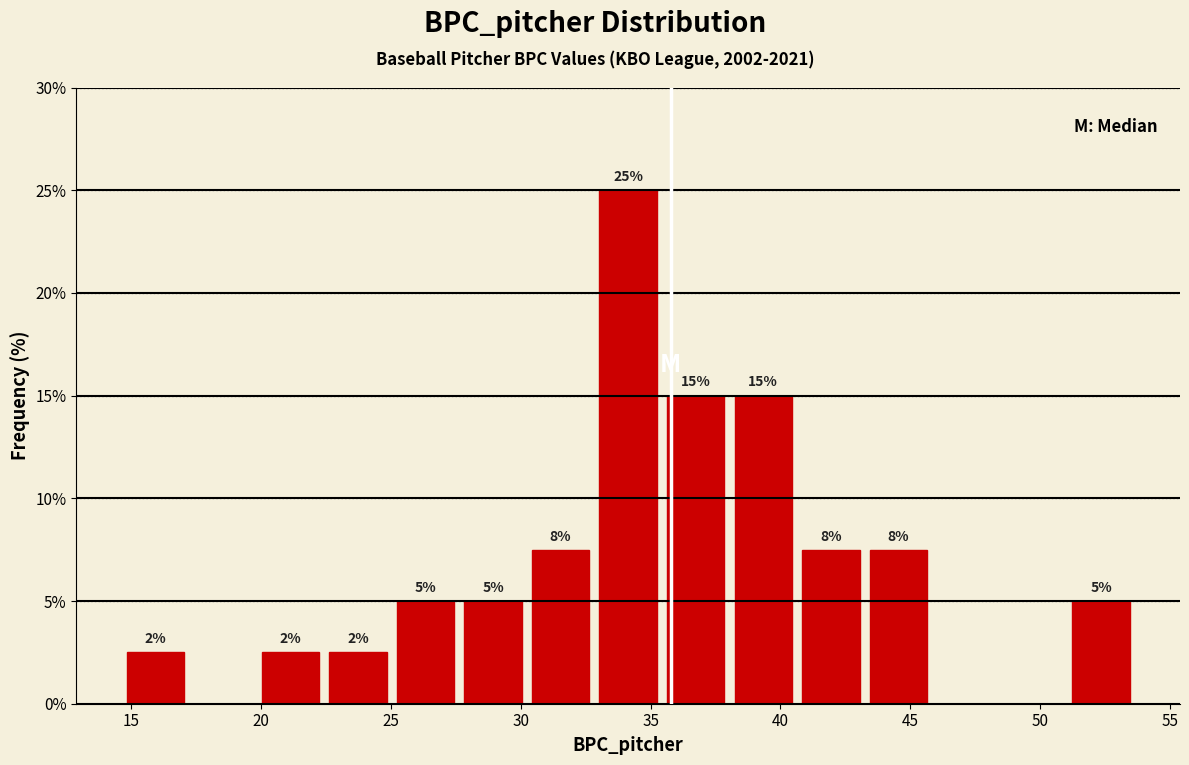

Which range on the x-axis has the tallest bar?

33.0 to 35.5